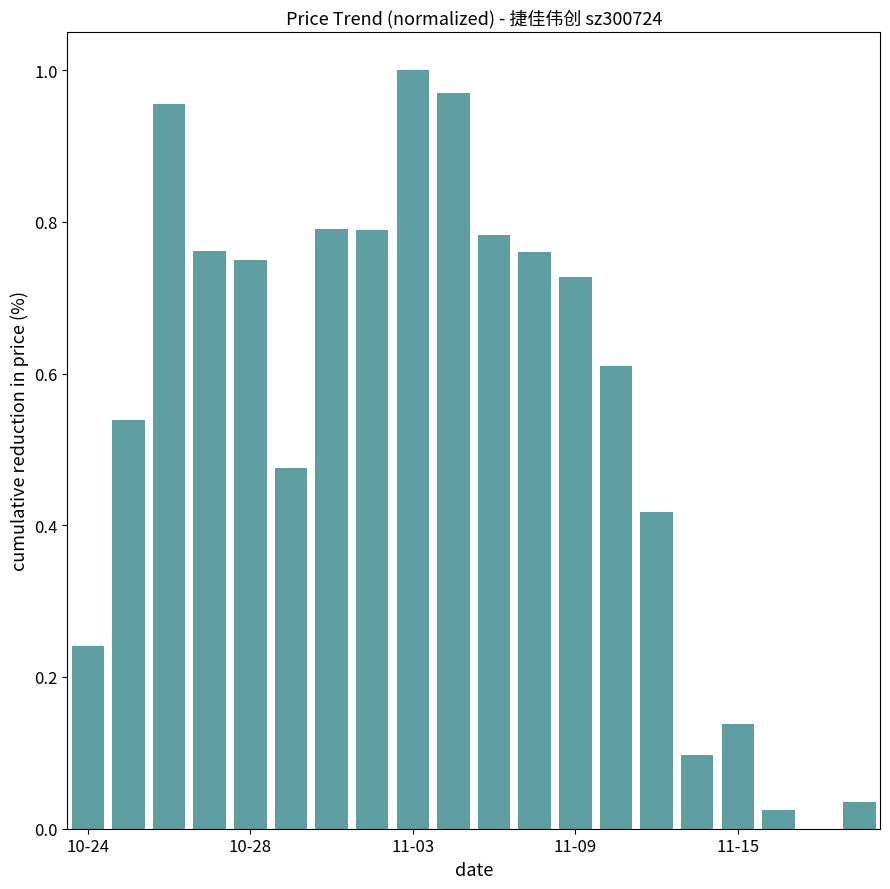

What is the sum of all values?

10.9